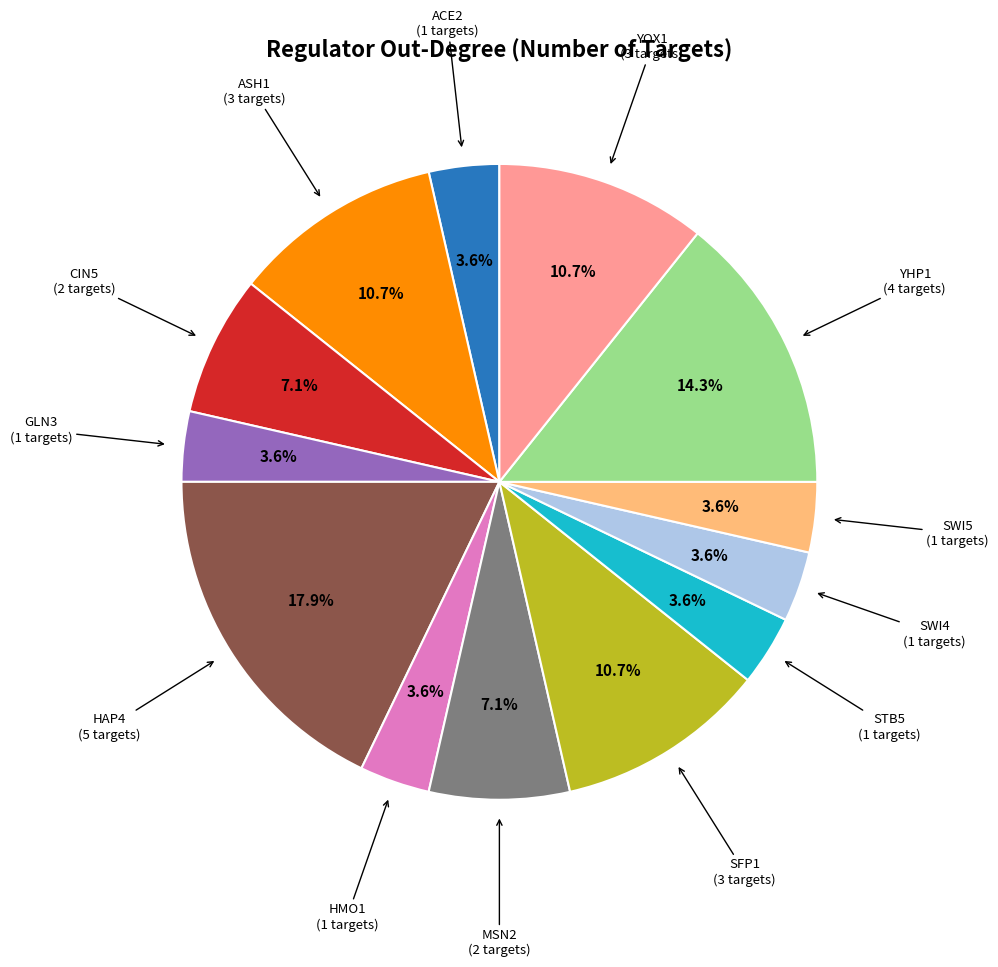

Is there any slice that represents more than half of the pie?

No